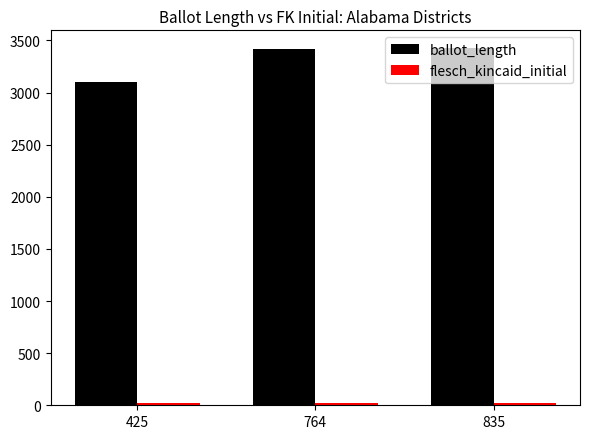

Which series has the largest total across all categories?

ballot_length